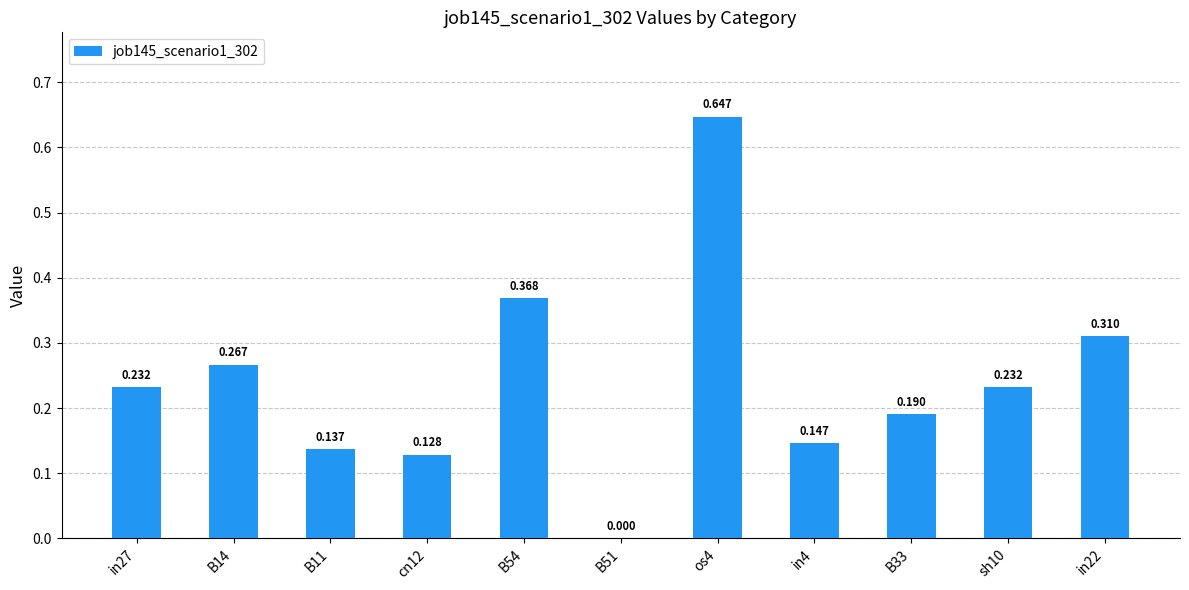

Count the number of data series in this chart.

1